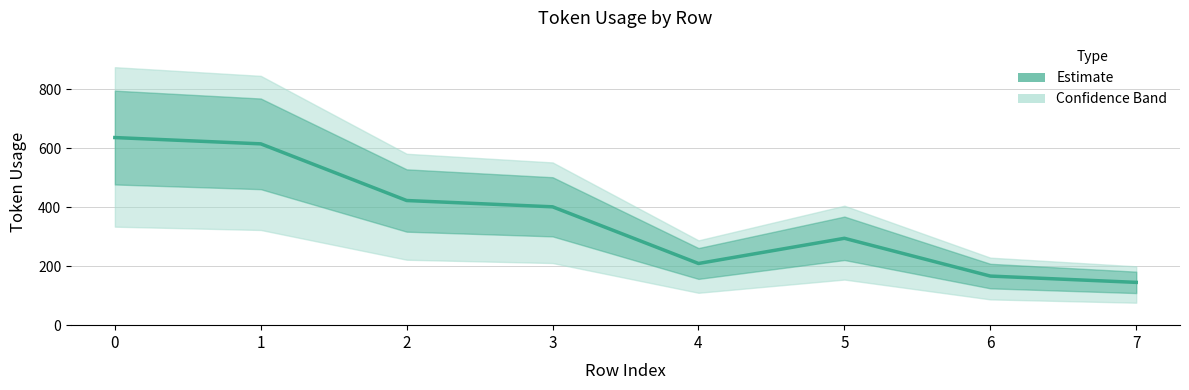

What is the value of the 6th point from the left?

294.3